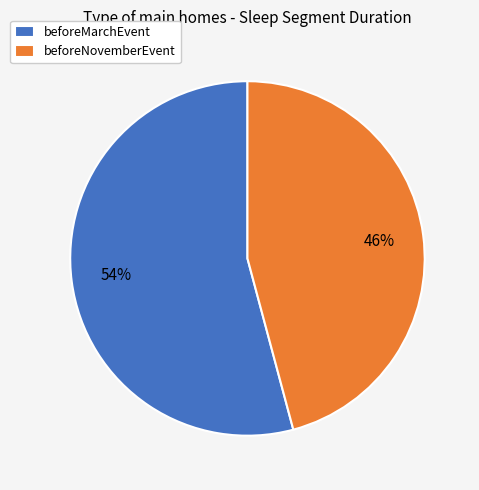

To the nearest percent, what portion does beforeNovemberEvent represent?

46%